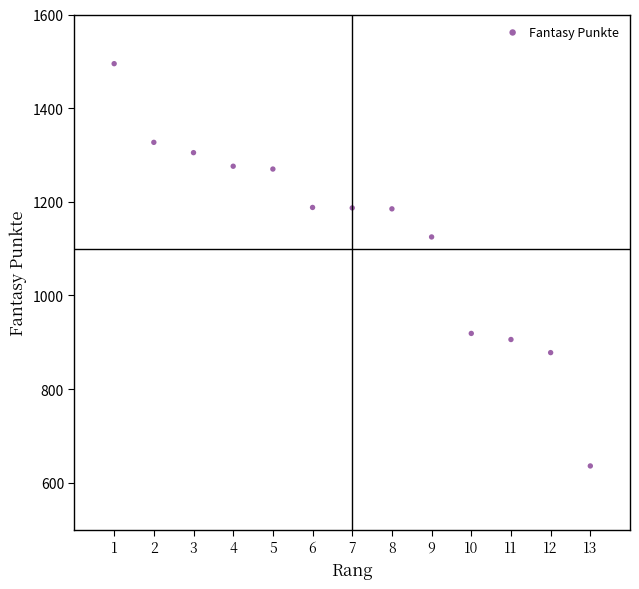

What is the range of Y values (max minus min)?

859